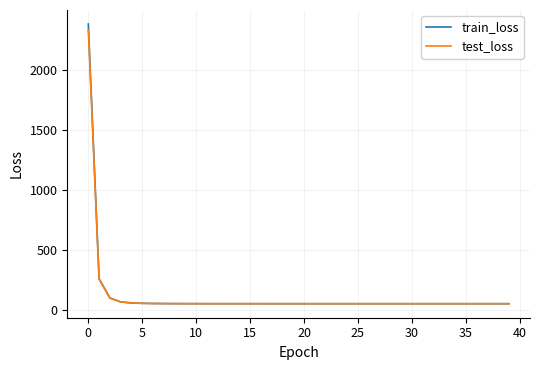

What is the greatest value displayed?

2380.6